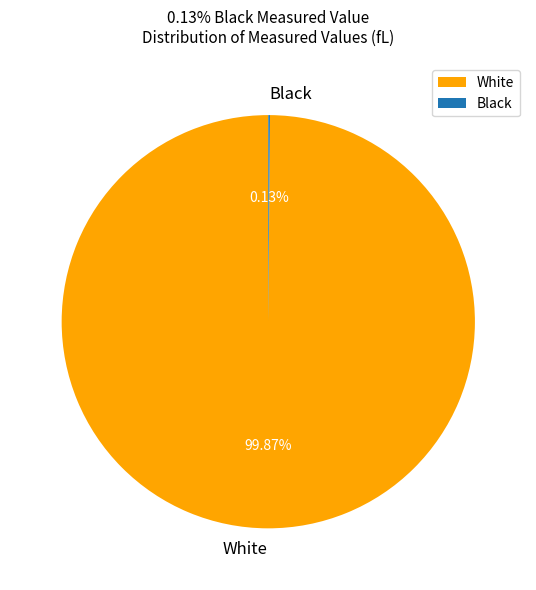

Which slice is the largest?

White